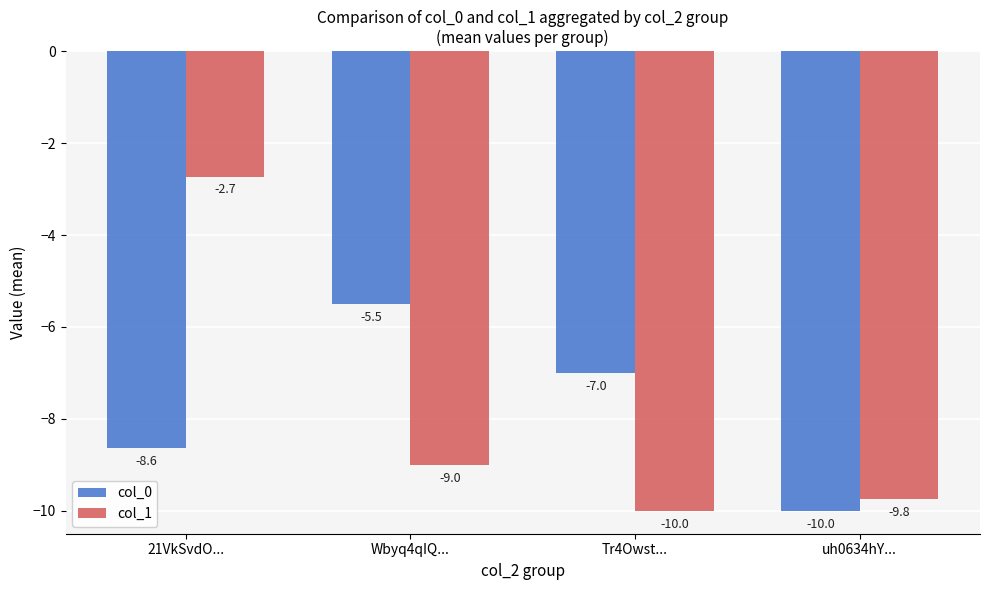

What is the total value across all series at Wbyq4qIQ...?

-14.5